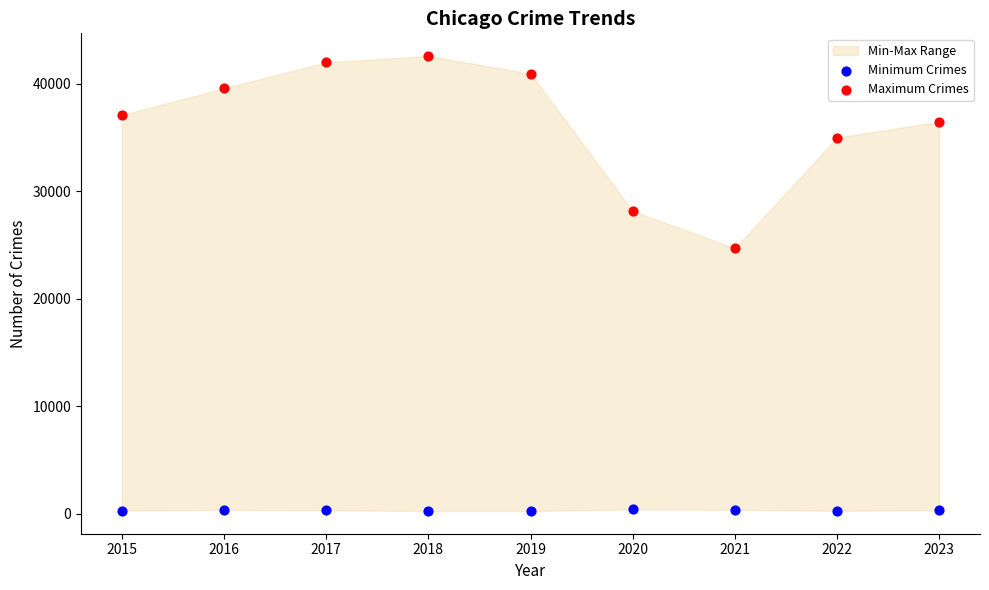

Which series reaches the minimum Y coordinate?

Minimum Crimes